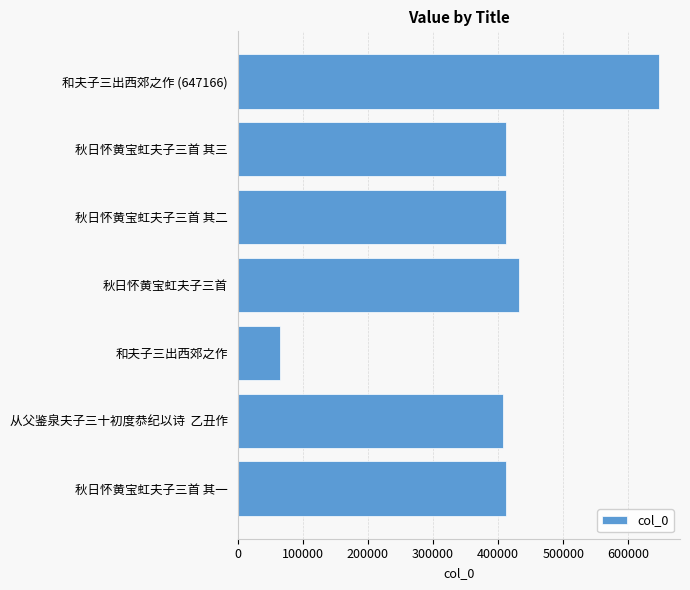

Which label corresponds to the smallest value in the chart?

和夫子三出西郊之作